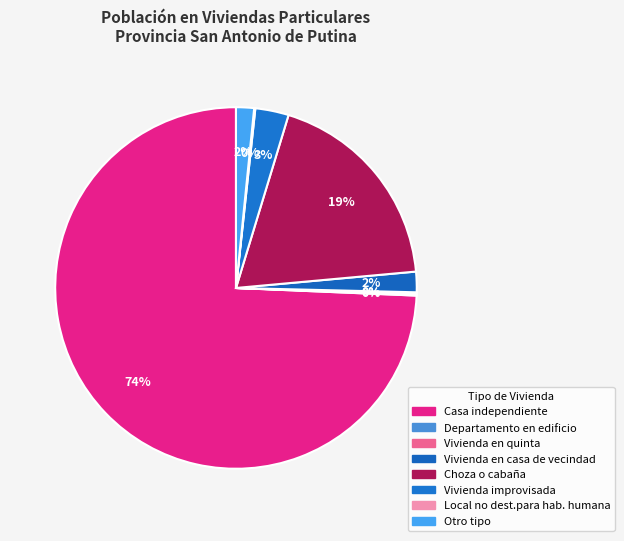

Combined, do Vivienda en casa de vecindad and Departamento en edificio account for over 50%?

No